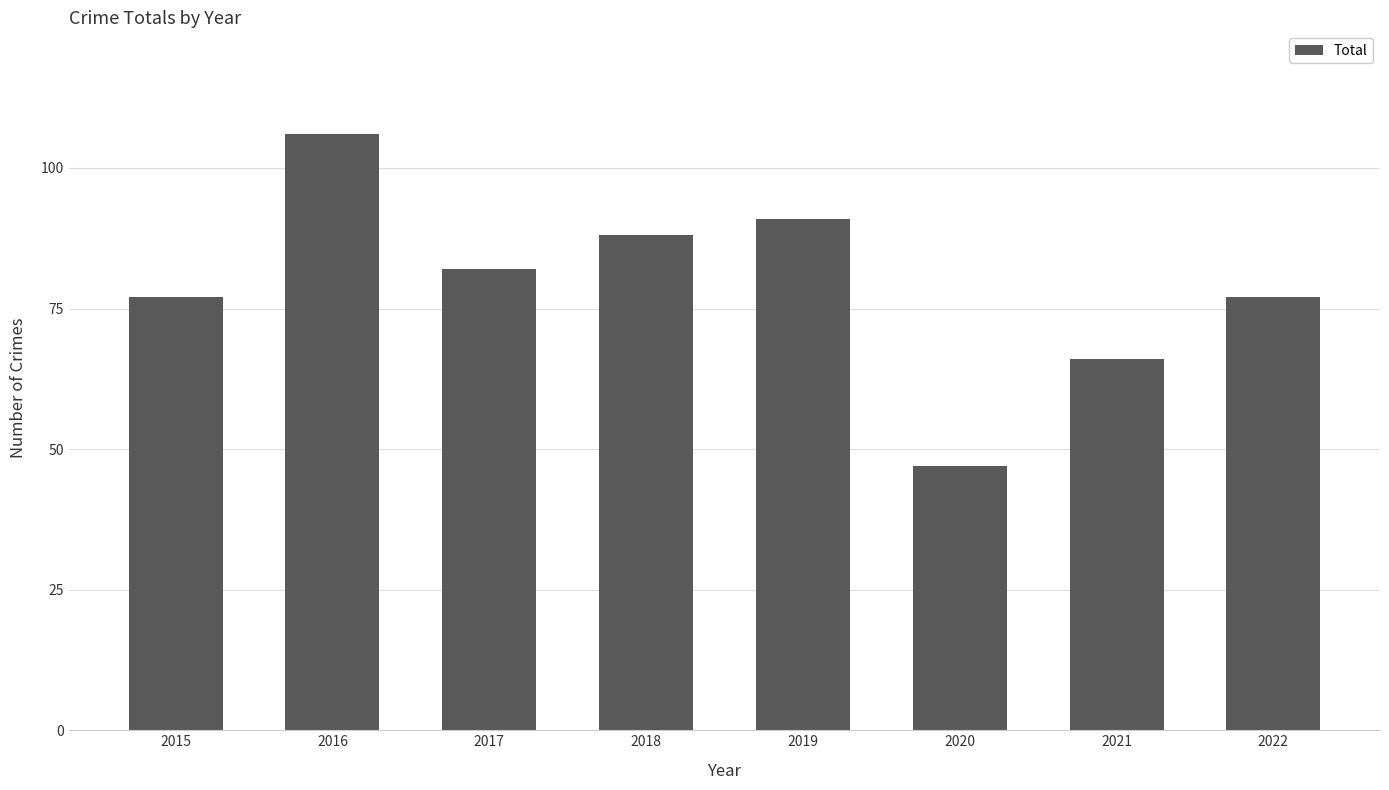

What is the value of the 6th bar from the left?

47